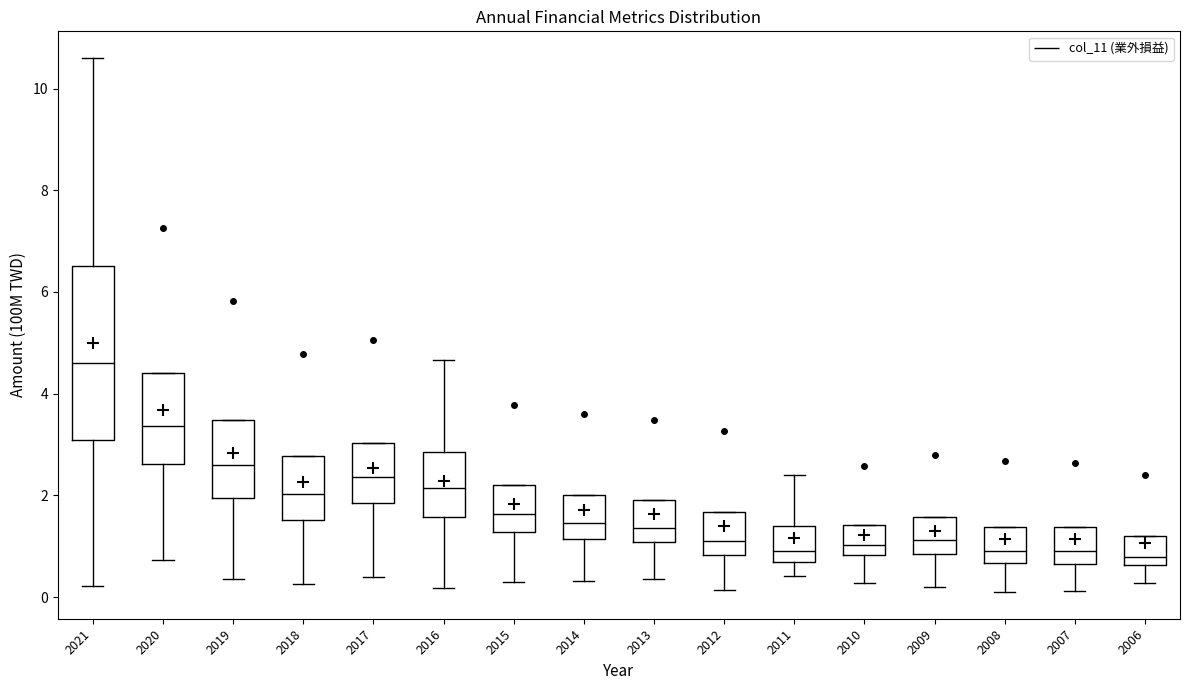

Which box is the tallest, from its lower edge to its upper edge?

2021